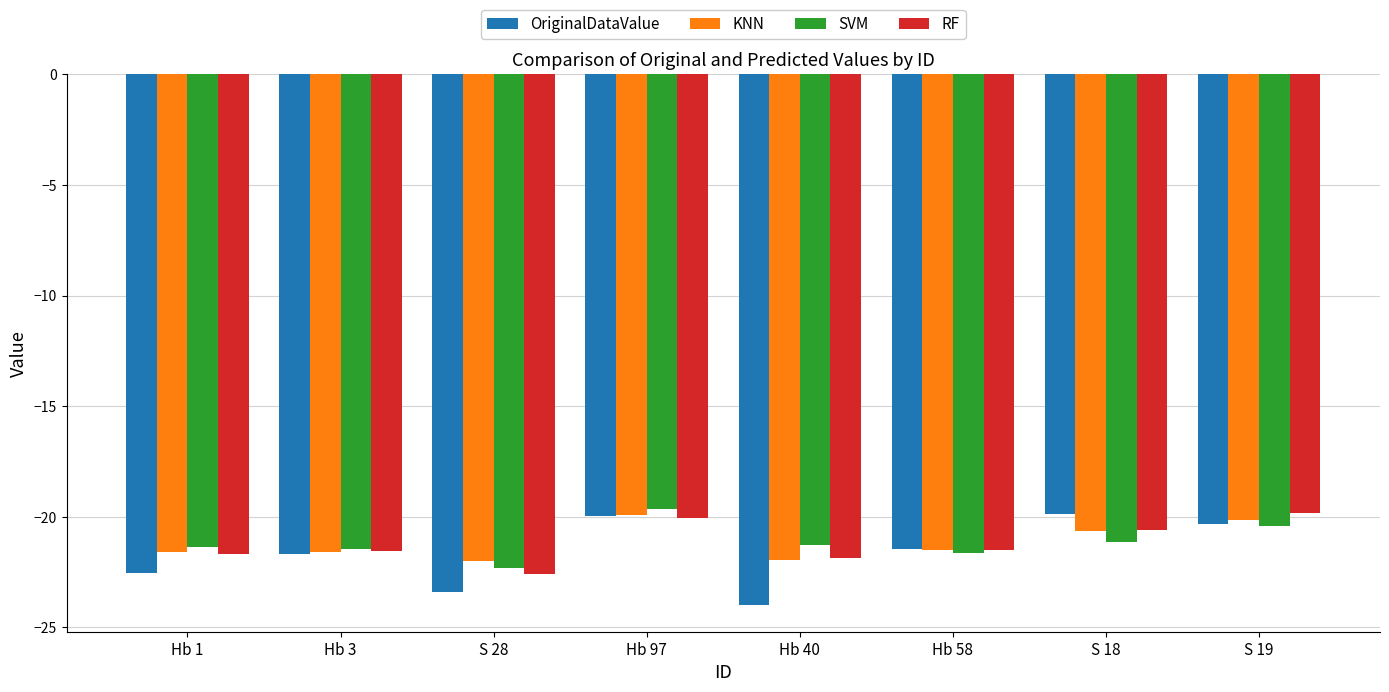

What is the maximum value for RF?

-19.8